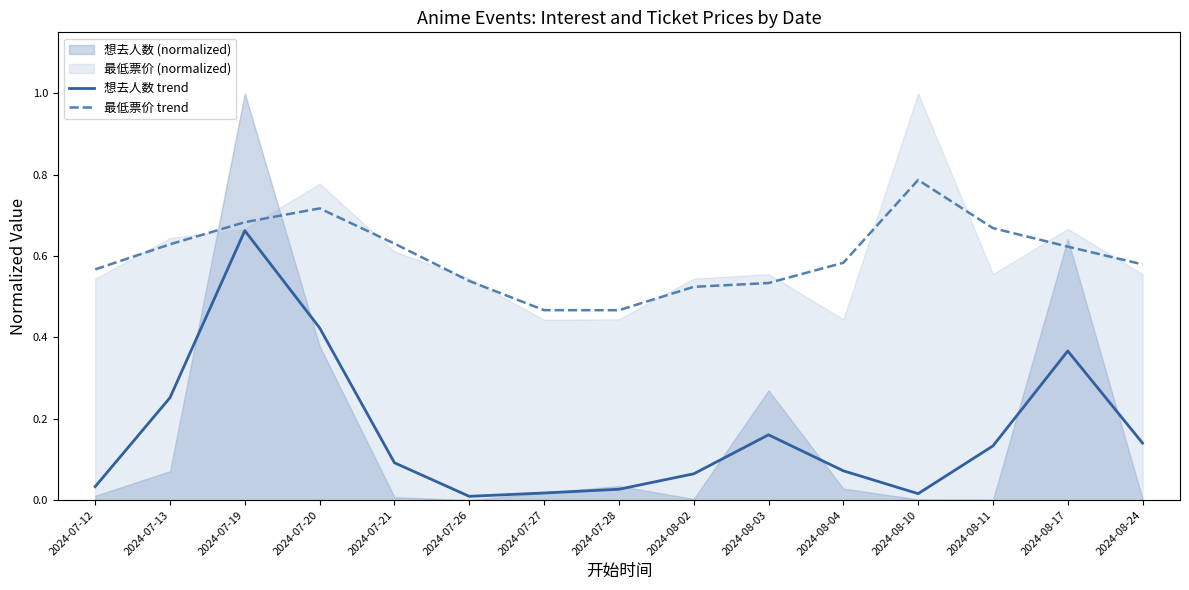

What is the difference between the 想去人数 trend values at 2024-08-02 and 2024-07-19?

0.6